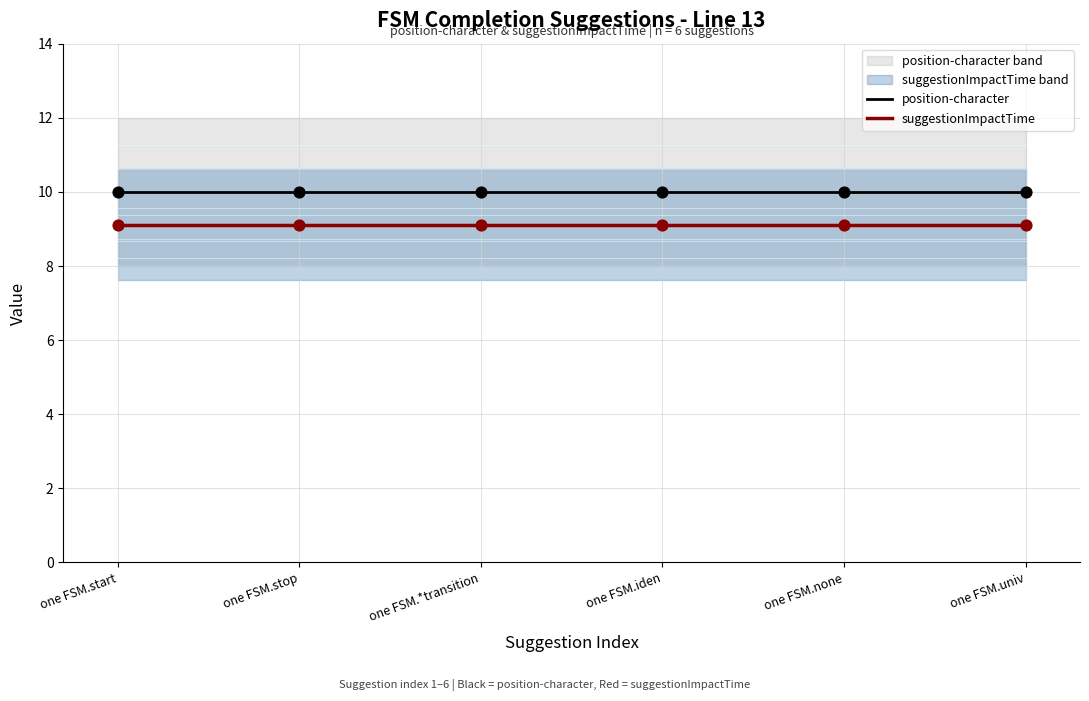

What is the total value across all series at one FSM.none?

19.1